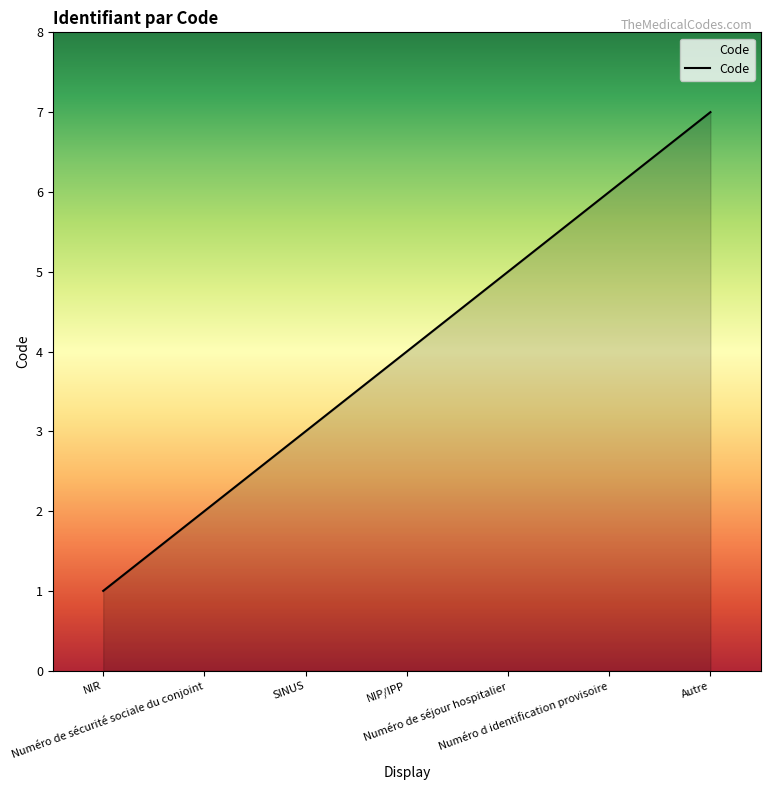

Between Numéro de sécurité sociale du conjoint and Autre, which is larger?

Autre